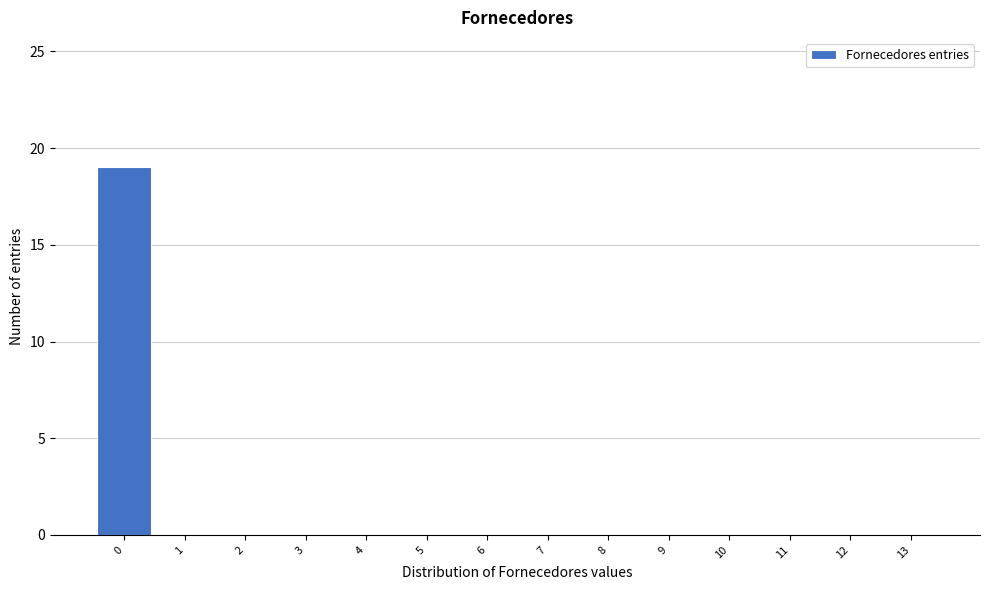

Reading left to right, transcribe all the data shown in this chart.

0=19	1=0	2=0	3=0	4=0	5=0	6=0	7=0	8=0	9=0	10=0	11=0	12=0	13=0